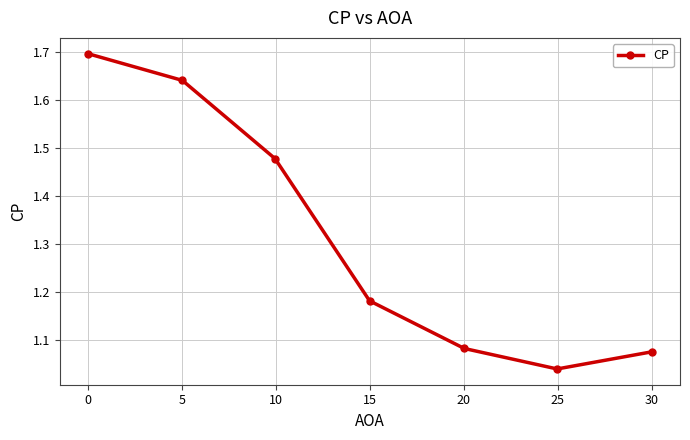

What is the maximum value shown in the chart?

1.7